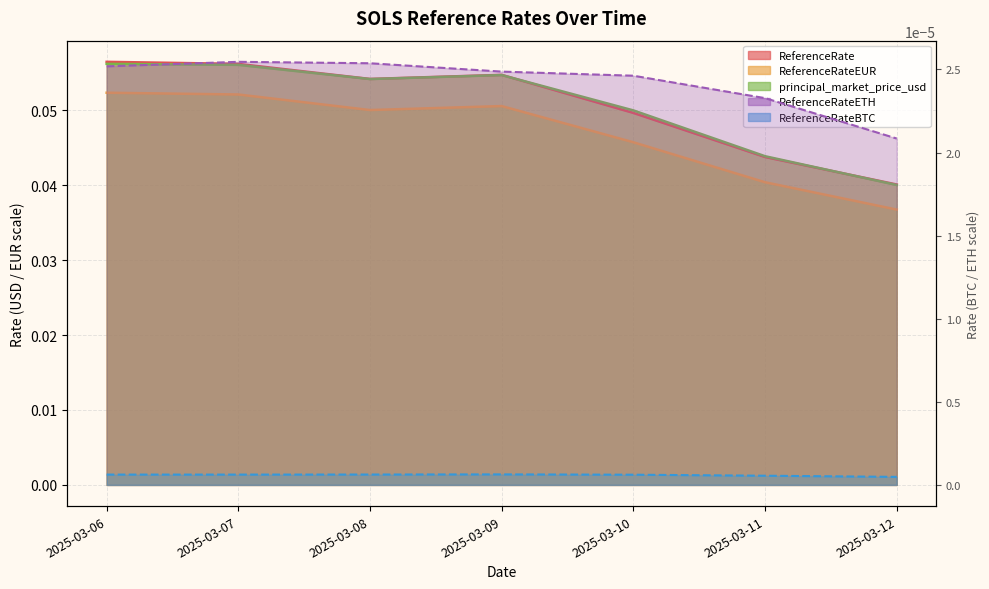

True or false: ReferenceRateETH and principal_market_price_usd intersect in this chart.

False